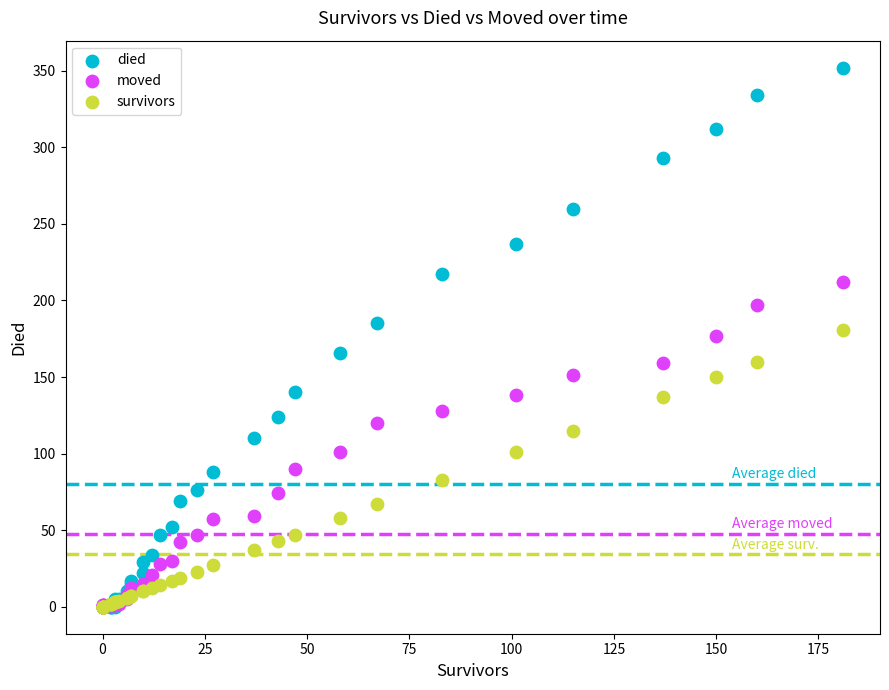

Which series has the largest Y range (max minus min)?

died